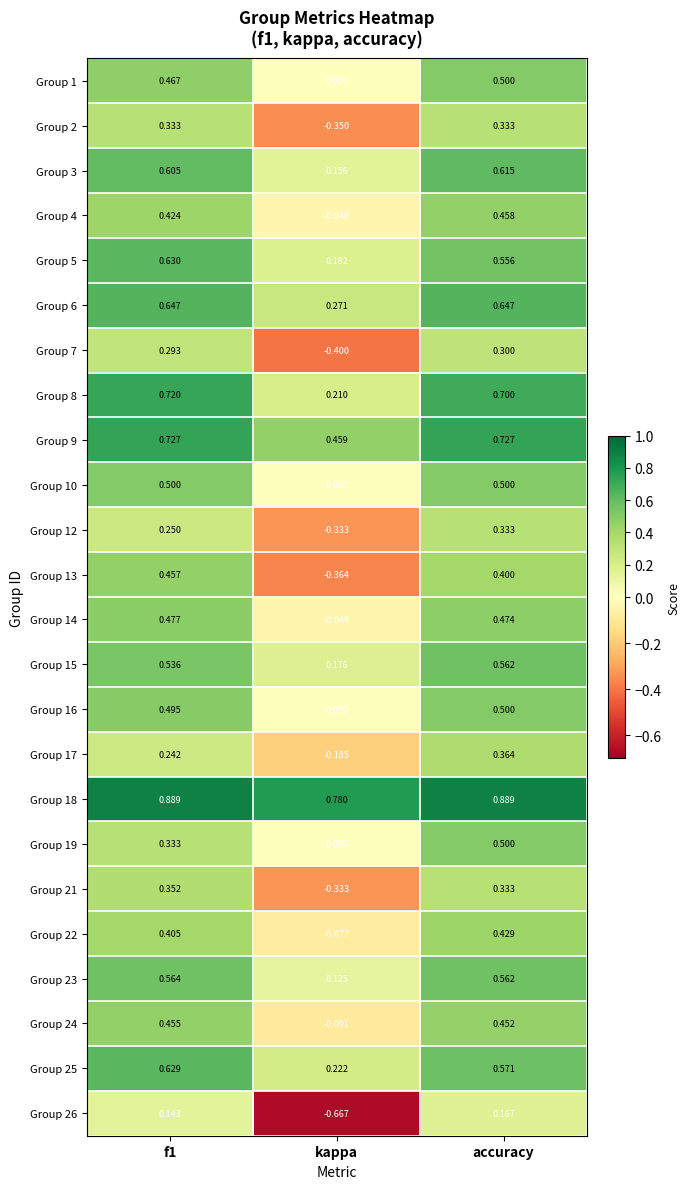

Which series changed the most between kappa and accuracy?

Group 26